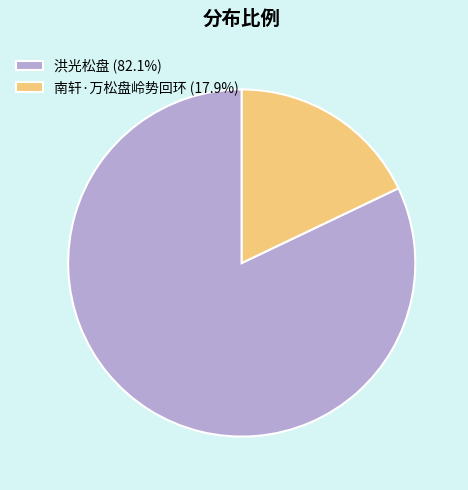

Which category has the smallest portion of the pie?

南轩·万松盘岭势回环